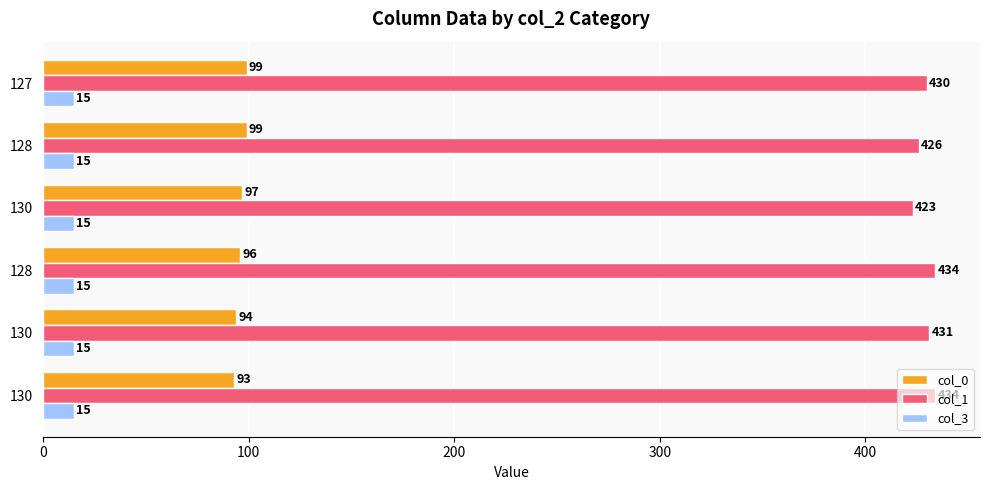

Count the number of data series in this chart.

3